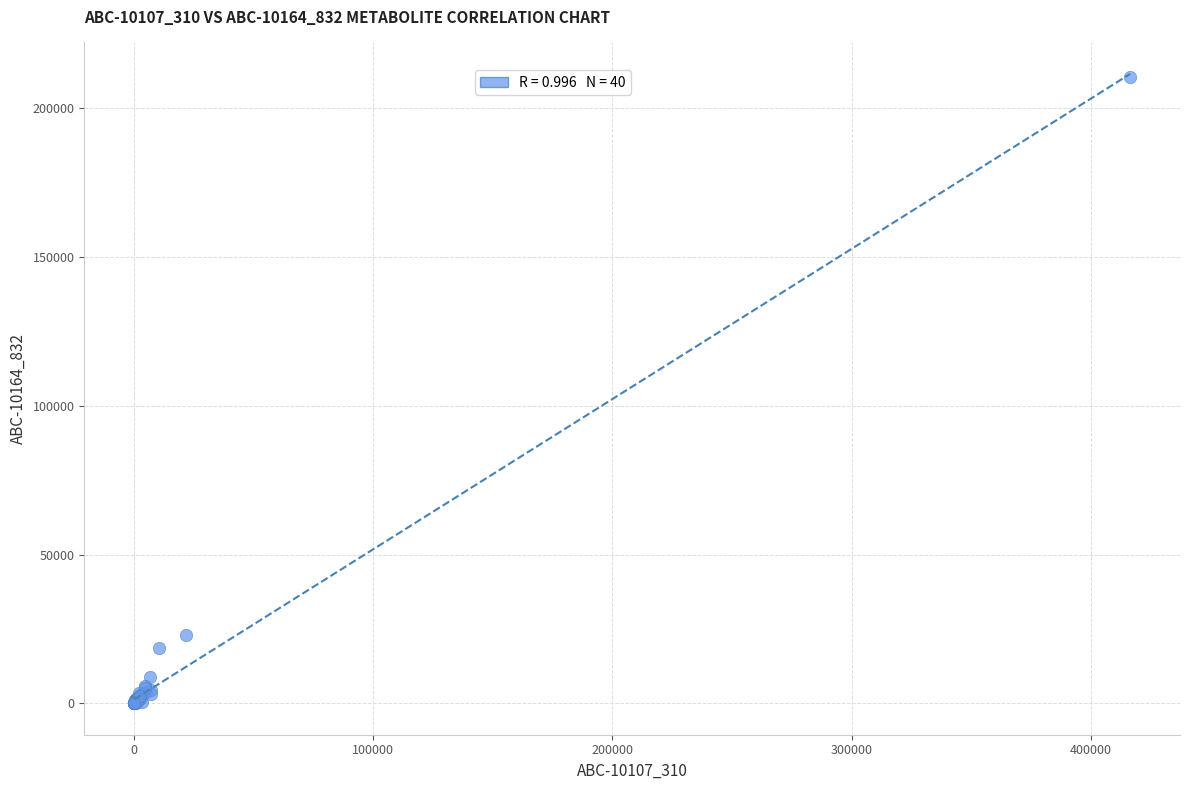

What Y value in the scatter plot is closest to 105344?

22902